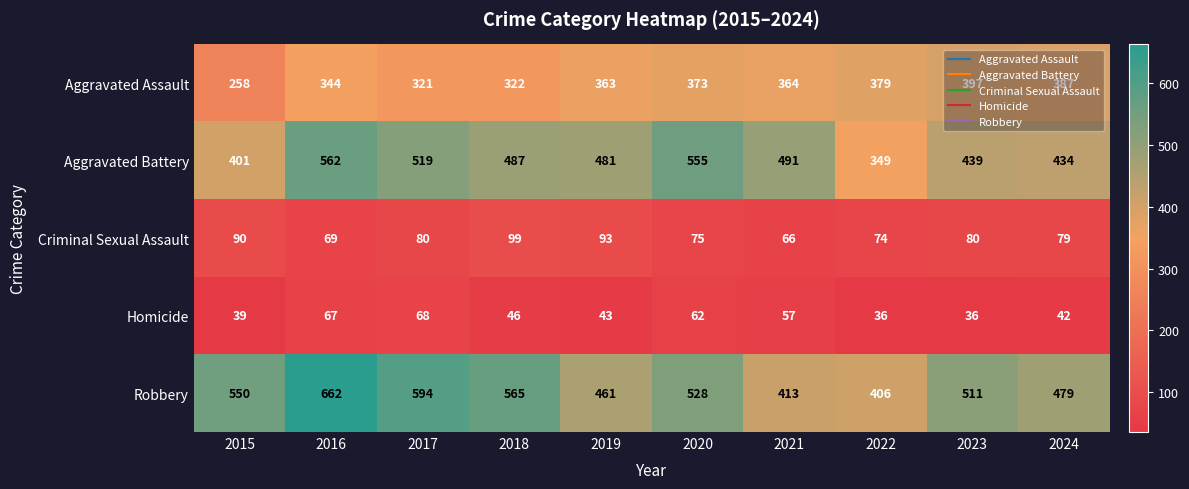

What is the approximate value of Aggravated Battery at 2017, to the nearest 50?

500